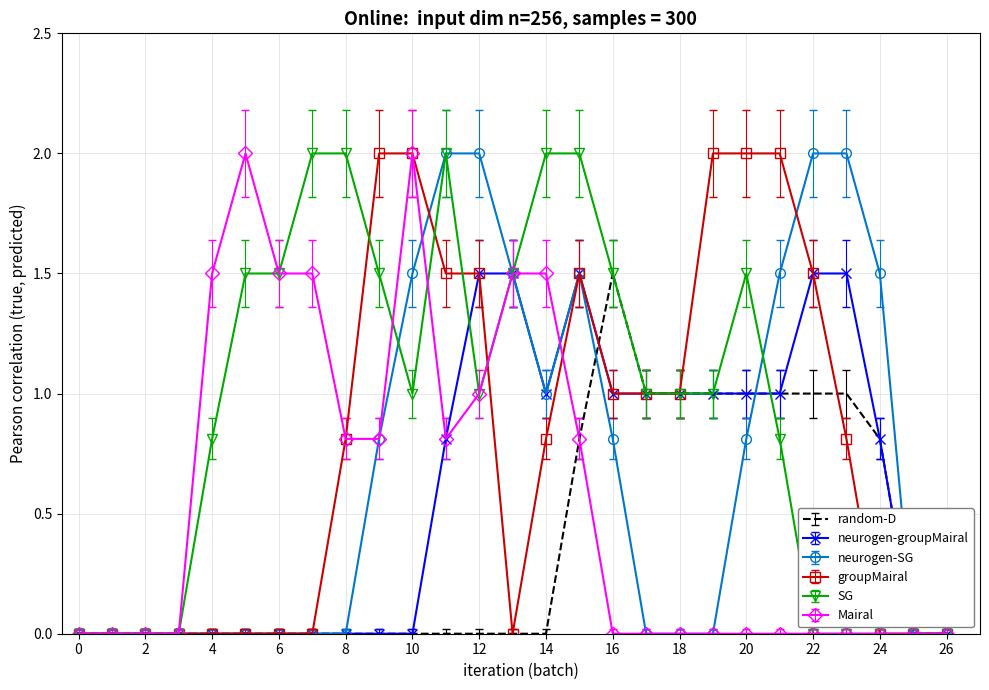

Which series has the largest total across all categories?

SG